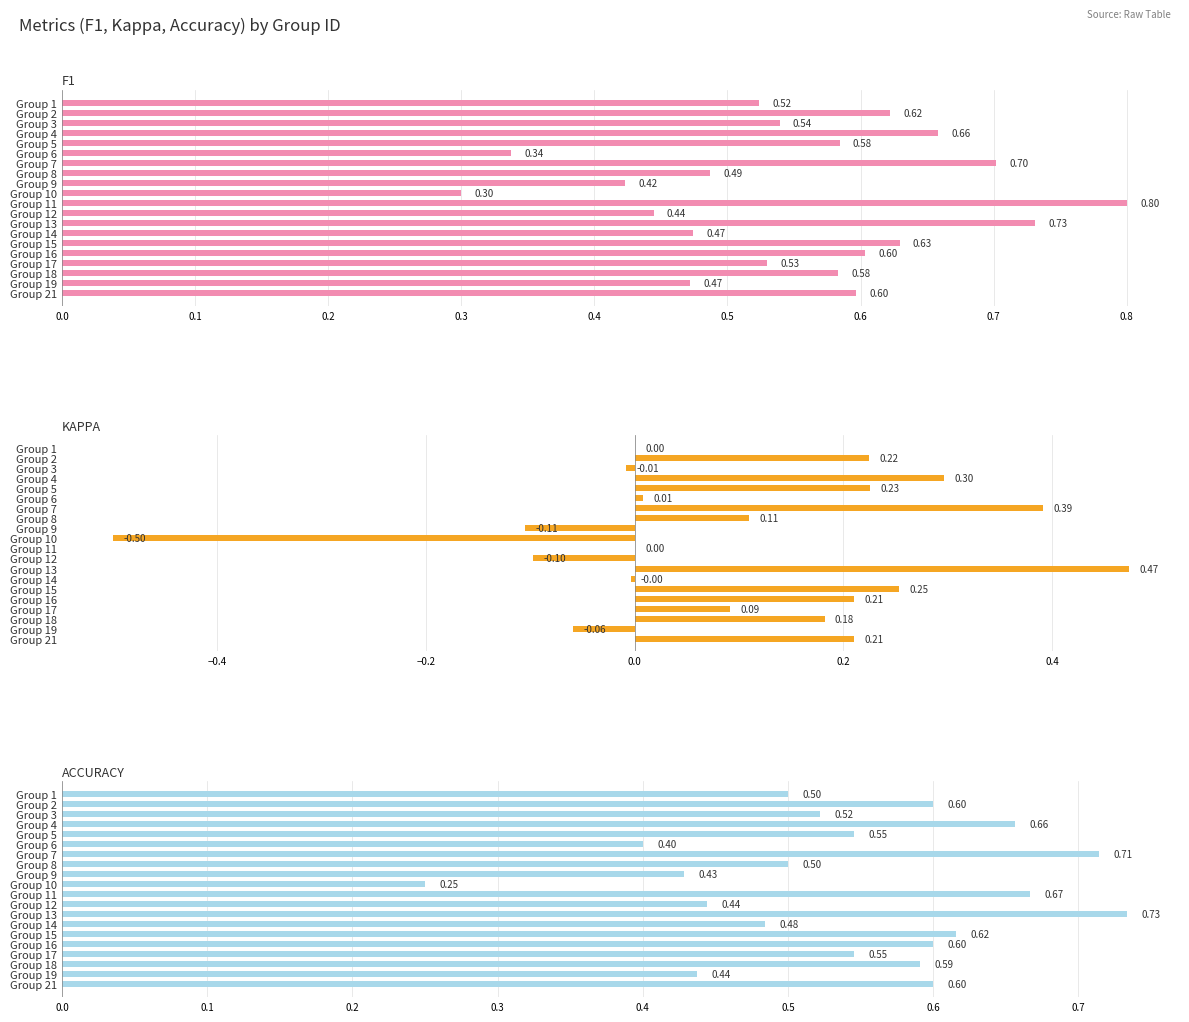

How many f1 values are between 0 and 1?

20